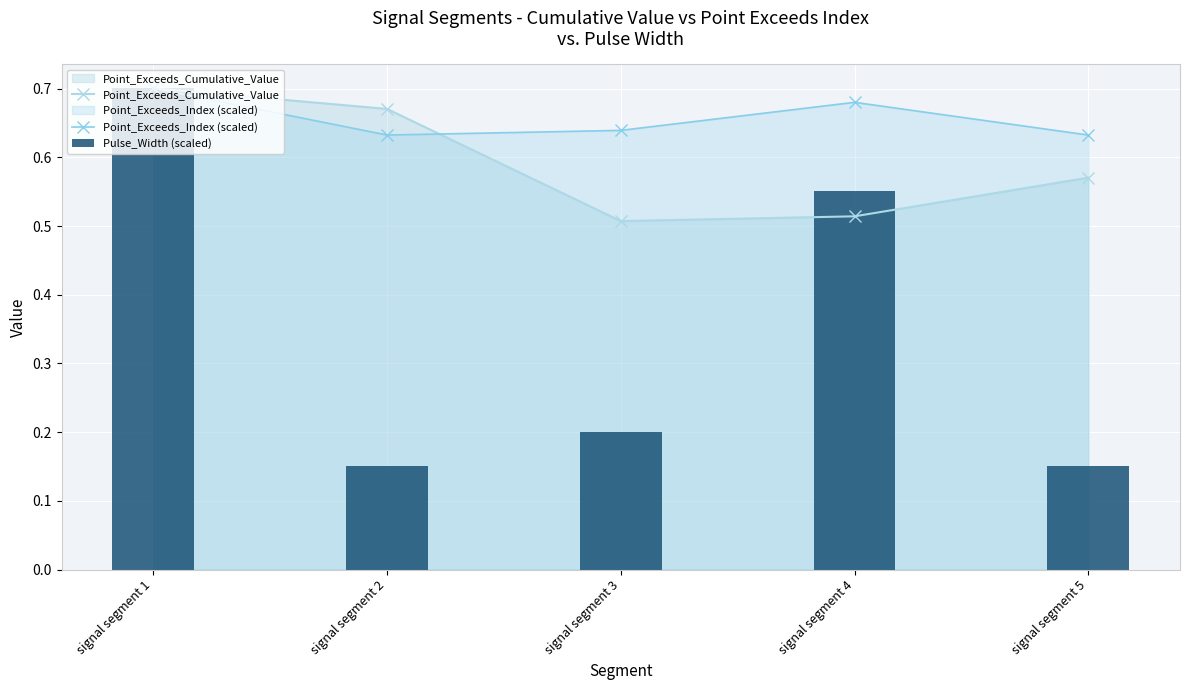

What is the sum of all Point_Exceeds_Cumulative_Value values?

3.0